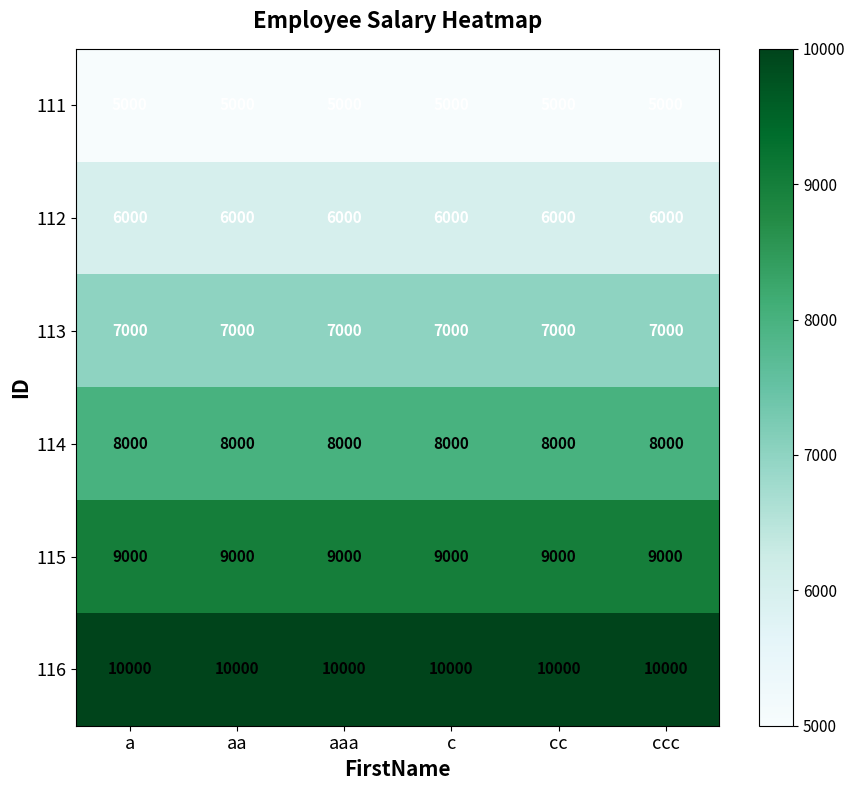

What is the difference between the highest and lowest values at ccc?

5000